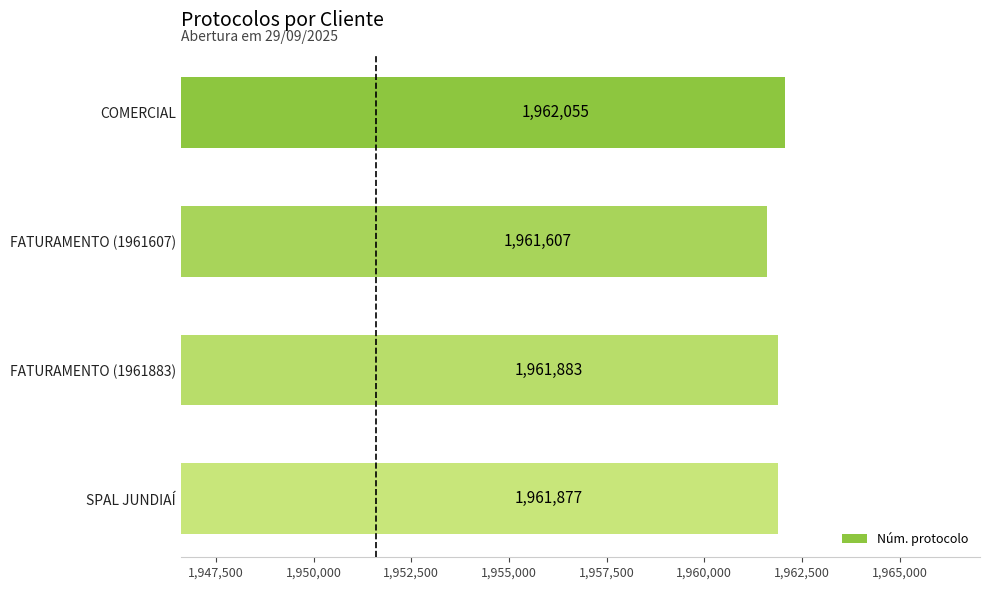

Reading bottom to top, transcribe all the data shown in this chart.

1961877	1961883	1961607	1962055